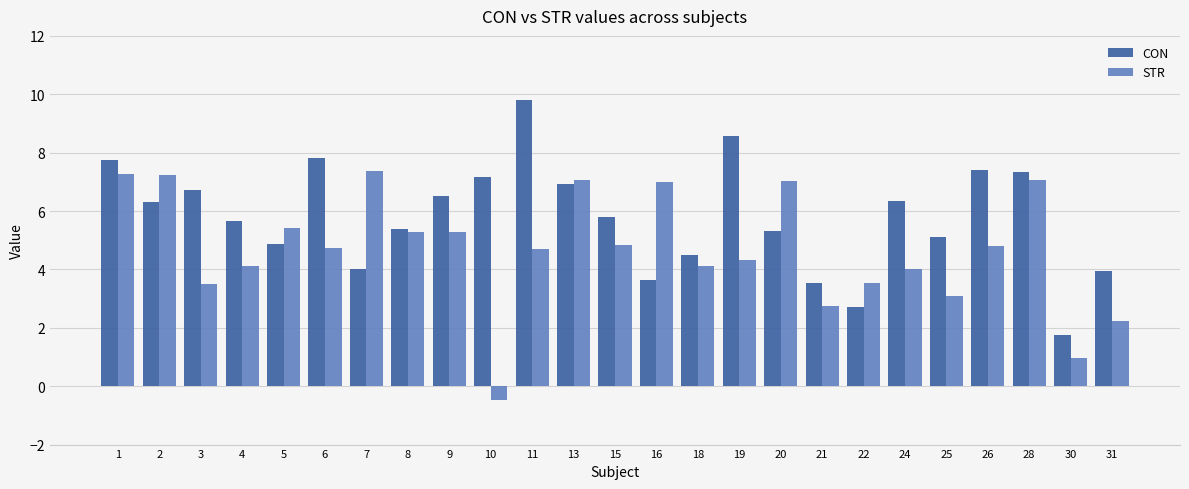

Which series changed the most between 13 and 18?

STR